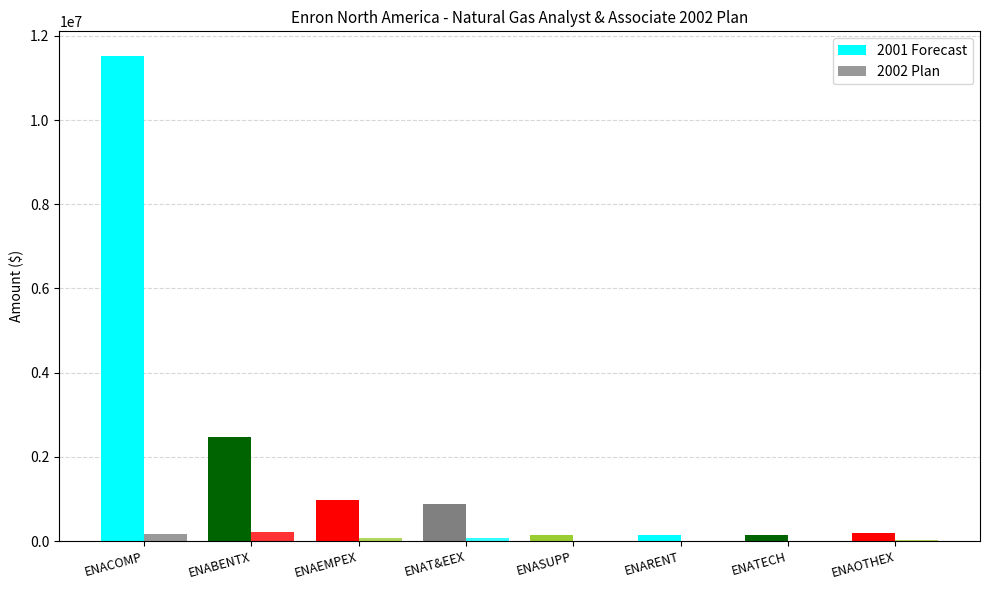

Does the chart contain stacked bars?

No